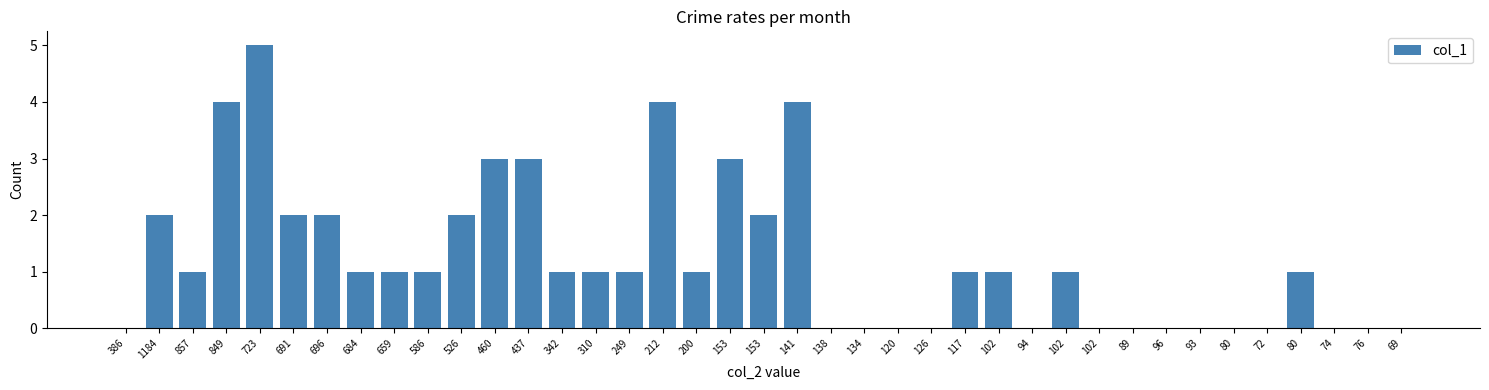

Is it true that the value at 76 is 0?

True